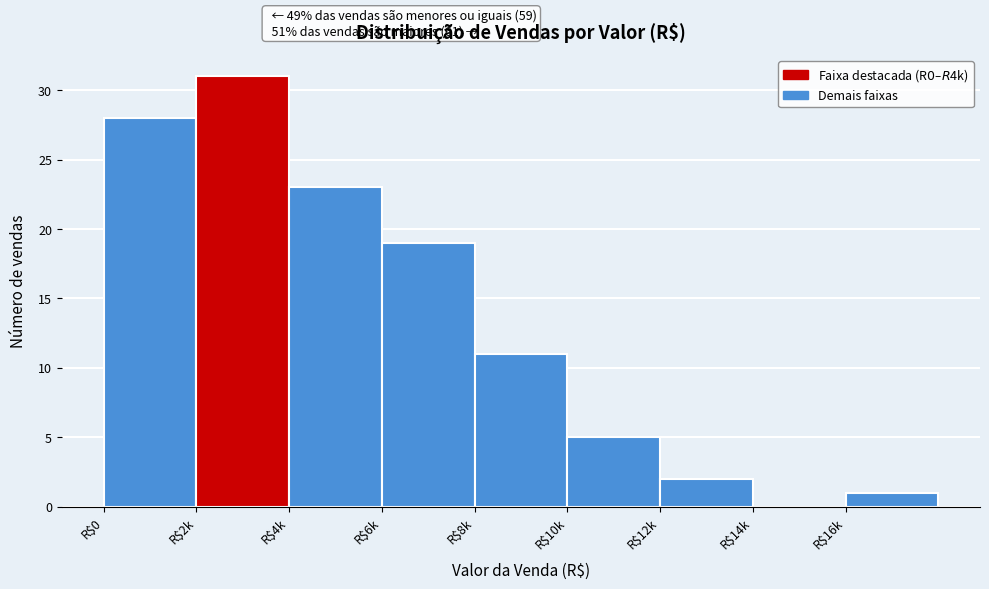

At which category does the chart reach its peak across all series?

R$2k